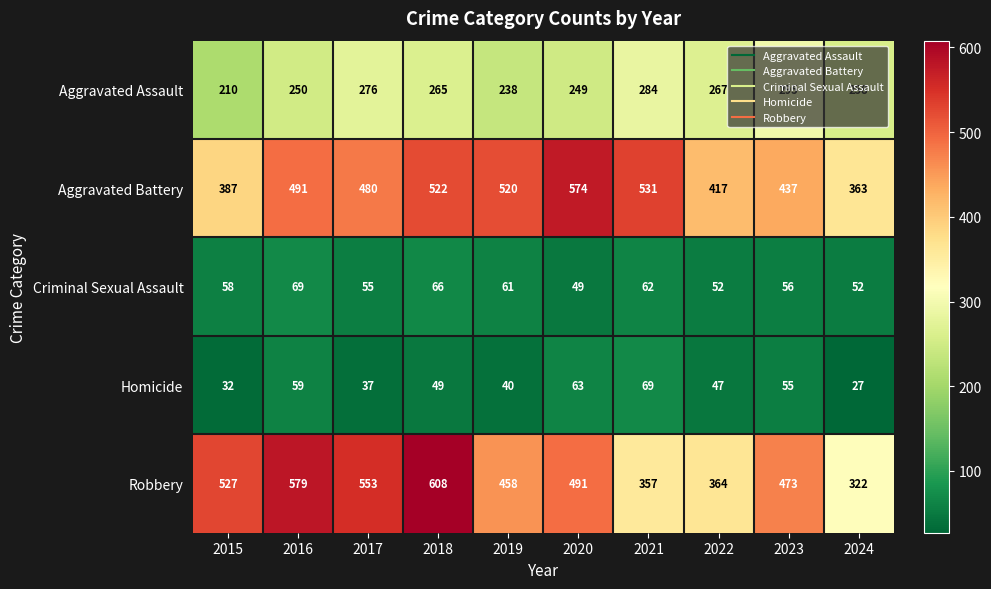

True or false: Robbery has a value of 458 at 2019.

True